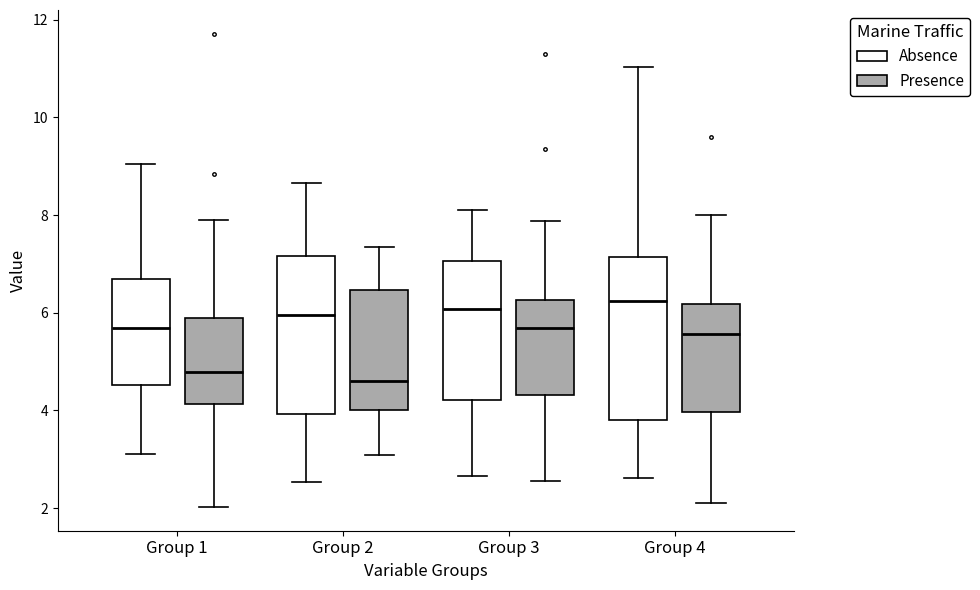

Reading left to right, transcribe this box plot: for each box, give where its median line is, the range the box spans, and where its two whiskers end, as read against the y-axis. The values are not printed on the chart, so give them approximately, as read against the axis.

Group 1 (Absence): median 5.6, box 4.6 to 6.6, whiskers 3.2 to 9.0
Group 1 (Presence): median 4.8, box 4.2 to 6.0, whiskers 2.0 to 7.8
Group 2 (Absence): median 6.0, box 4.0 to 7.2, whiskers 2.6 to 8.6
Group 2 (Presence): median 4.6, box 4.0 to 6.4, whiskers 3.0 to 7.4
Group 3 (Absence): median 6.0, box 4.2 to 7.0, whiskers 2.6 to 8.2
Group 3 (Presence): median 5.6, box 4.4 to 6.2, whiskers 2.6 to 7.8
Group 4 (Absence): median 6.2, box 3.8 to 7.2, whiskers 2.6 to 11.0
Group 4 (Presence): median 5.6, box 4.0 to 6.2, whiskers 2.2 to 8.0